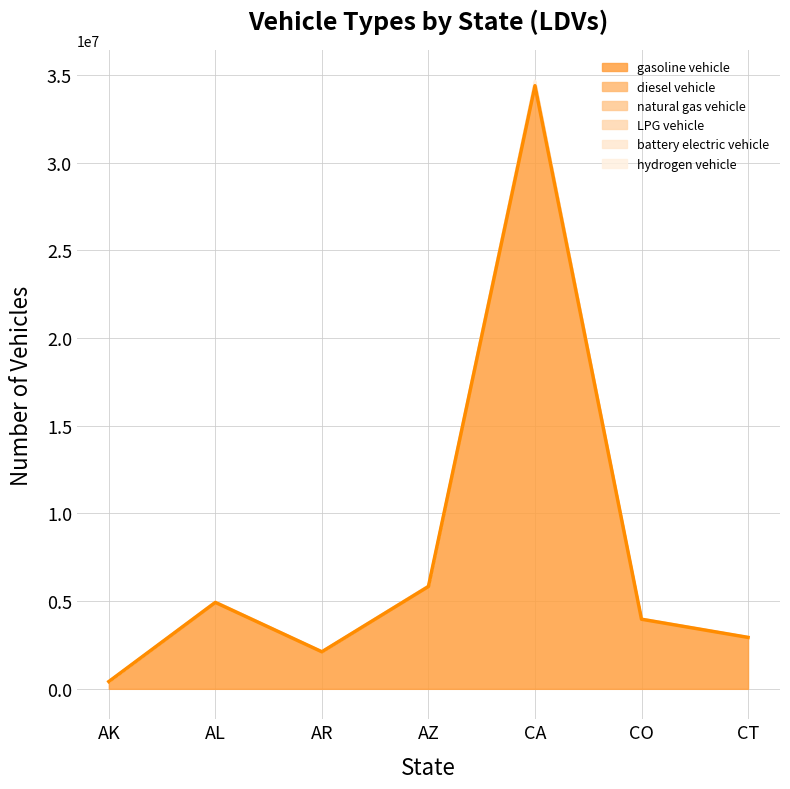

Count the number of categories in the chart.

7